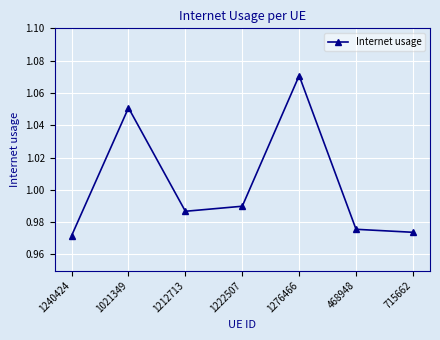

Where is the first local minimum?

1212713